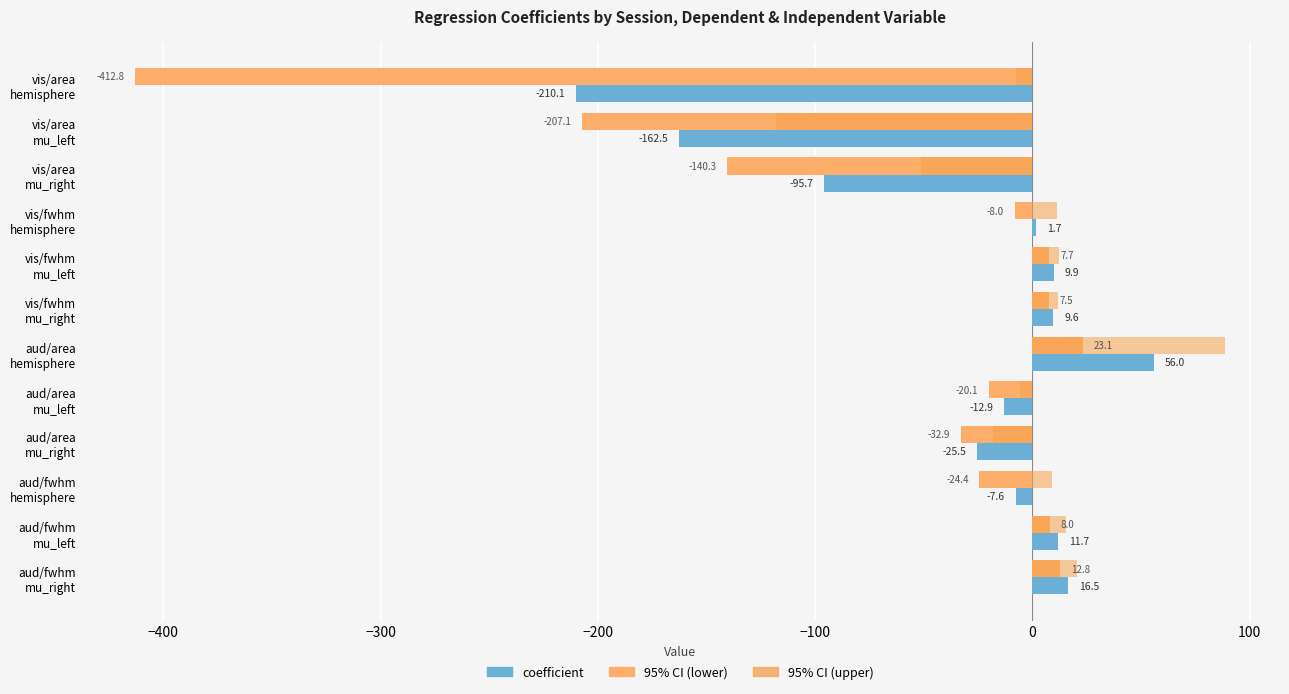

Reading left to right, list all the values displayed in this chart.

coefficient: -210.1	-162.5	-95.7	1.7	9.9	9.6	56.0	-12.9	-25.5	-7.6	11.7	16.5
95% CI (lower): -412.8	-207.1	-140.3	-8.0	7.7	7.5	23.1	-20.1	-32.9	-24.4	8.0	12.8
95% CI (upper): -7.5	-117.8	-51.1	11.5	12.0	11.8	88.9	-5.7	-18.1	9.1	15.3	20.3